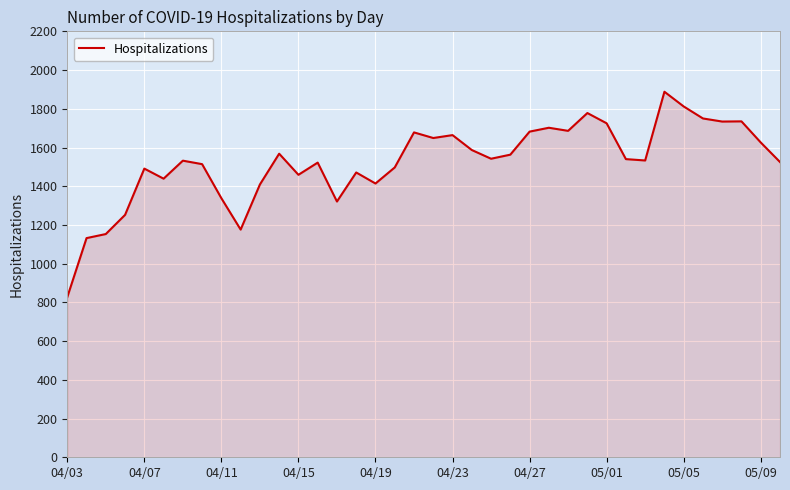

What is the maximum value shown in the chart?

1888